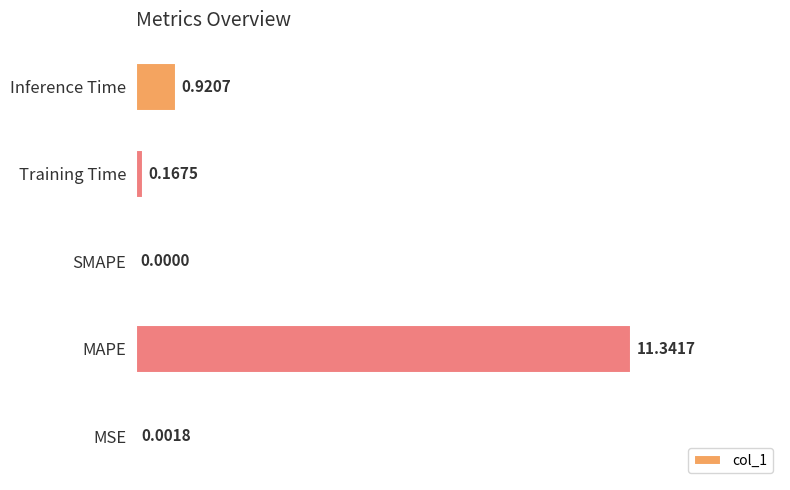

Which label corresponds to the largest value in the chart?

MAPE